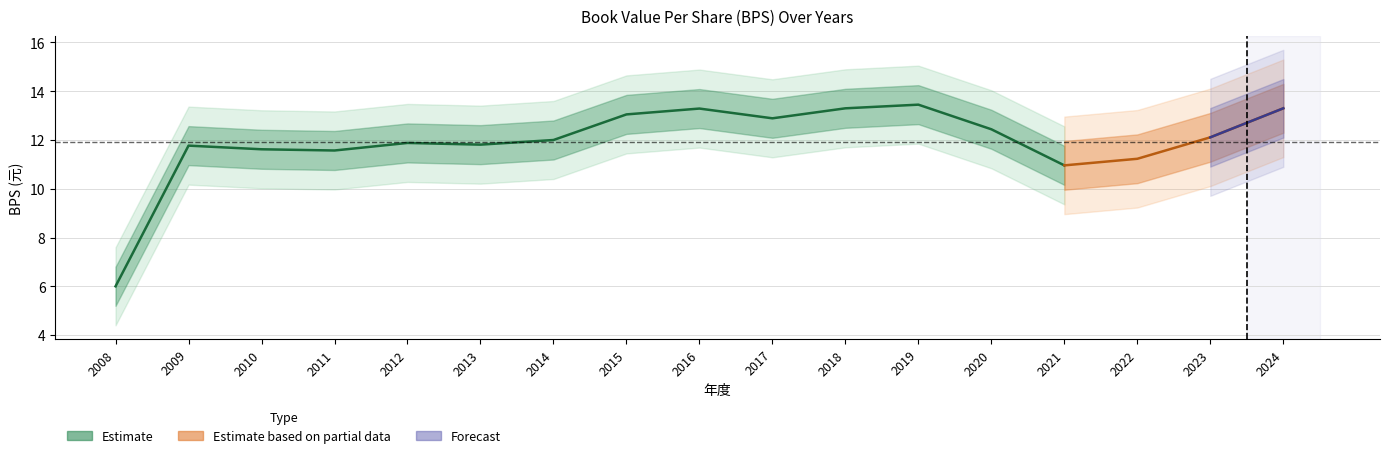

The value at 2010 is 19.8. True or false?

False